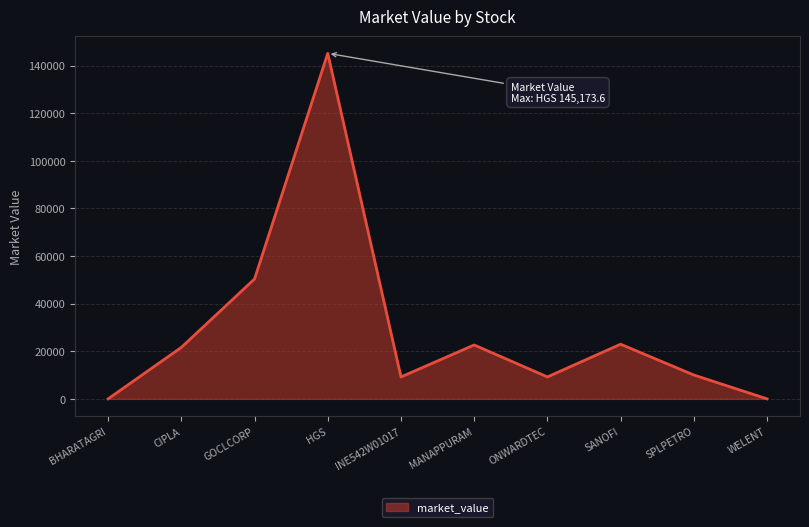

Does the chart have visible grid lines?

Yes